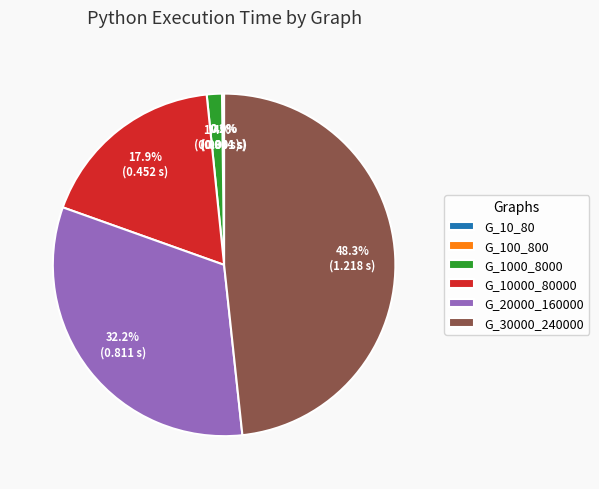

Combined, do G_10000_80000 and G_30000_240000 account for over 50%?

Yes